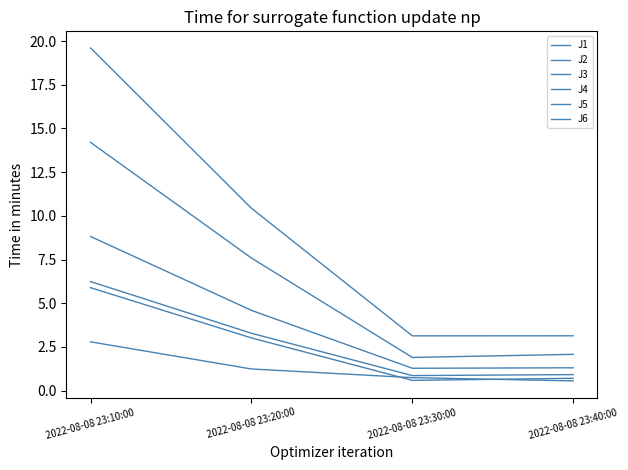

Which has a higher value, 2022-08-08 23:30:00 or 2022-08-08 23:20:00?

2022-08-08 23:20:00